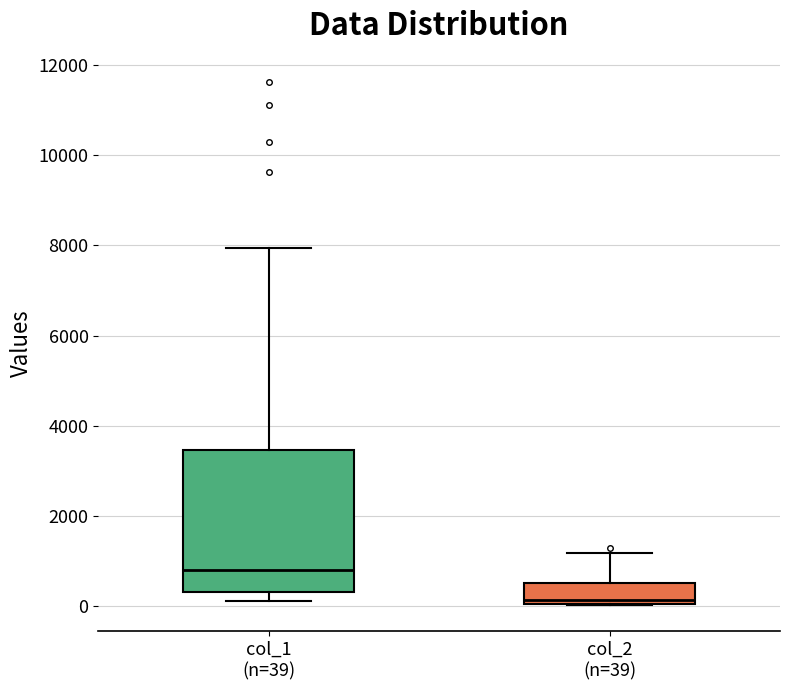

Reading left to right, read every box against the y-axis: the position of its median line, the range the box covers, and the ends of its whiskers. The values are not printed on the chart, so give them approximately, as read against the axis.

col_1 (n=39): median 800, box 200 to 3400, whiskers 200 (just below the box's lower edge) to 8000
col_2 (n=39): median 200, box 0 to 600, whiskers 0 to 1200